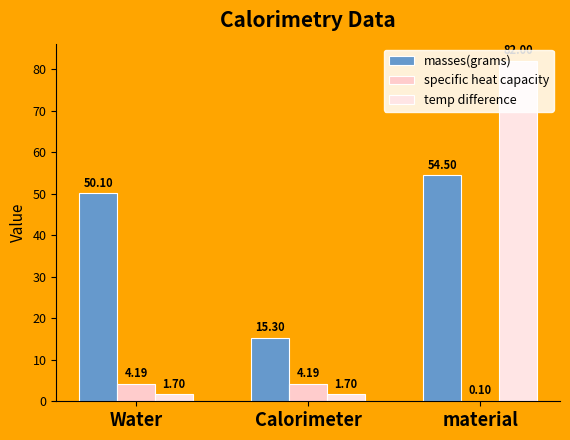

What is the maximum value for masses(grams)?

54.5